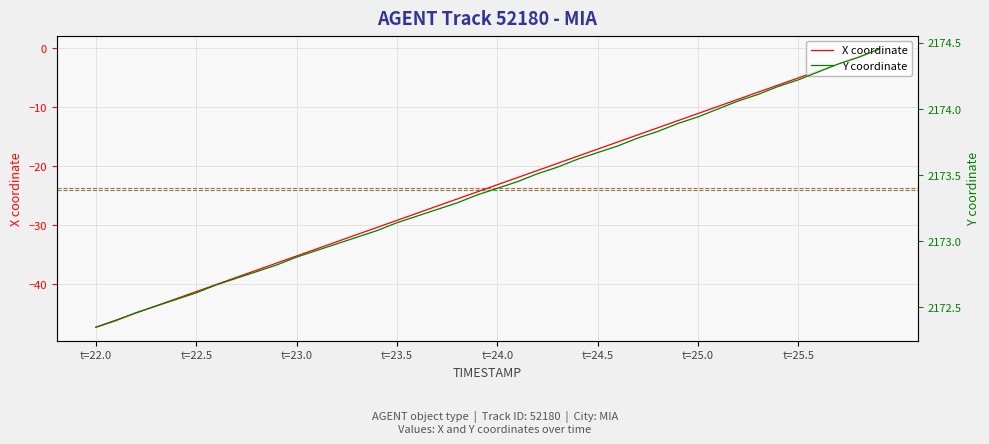

Reading left to right, what are all the values shown in this chart?

X coordinate: -47.3	-46.1	-44.9	-43.7	-42.5	-41.3	-40.1	-38.9	-37.7	-36.5	-35.3	-34.0	-32.8	-31.6	-30.4	-29.2	-28.0	-26.8	-25.6	-24.4	-23.2	-22.0	-20.8	-19.6	-18.4	-17.2	-15.9	-14.7	-13.5	-12.3	-11.1	-9.9	-8.7	-7.5	-6.3	-5.1	-3.9	-2.7	-1.5	-0.3
Y coordinate: 2172.3	2172.4	2172.5	2172.5	2172.6	2172.6	2172.7	2172.7	2172.8	2172.8	2172.9	2172.9	2173.0	2173.0	2173.1	2173.1	2173.2	2173.2	2173.3	2173.3	2173.4	2173.4	2173.5	2173.6	2173.6	2173.7	2173.7	2173.8	2173.8	2173.9	2173.9	2174.0	2174.1	2174.1	2174.2	2174.2	2174.3	2174.3	2174.4	2174.4